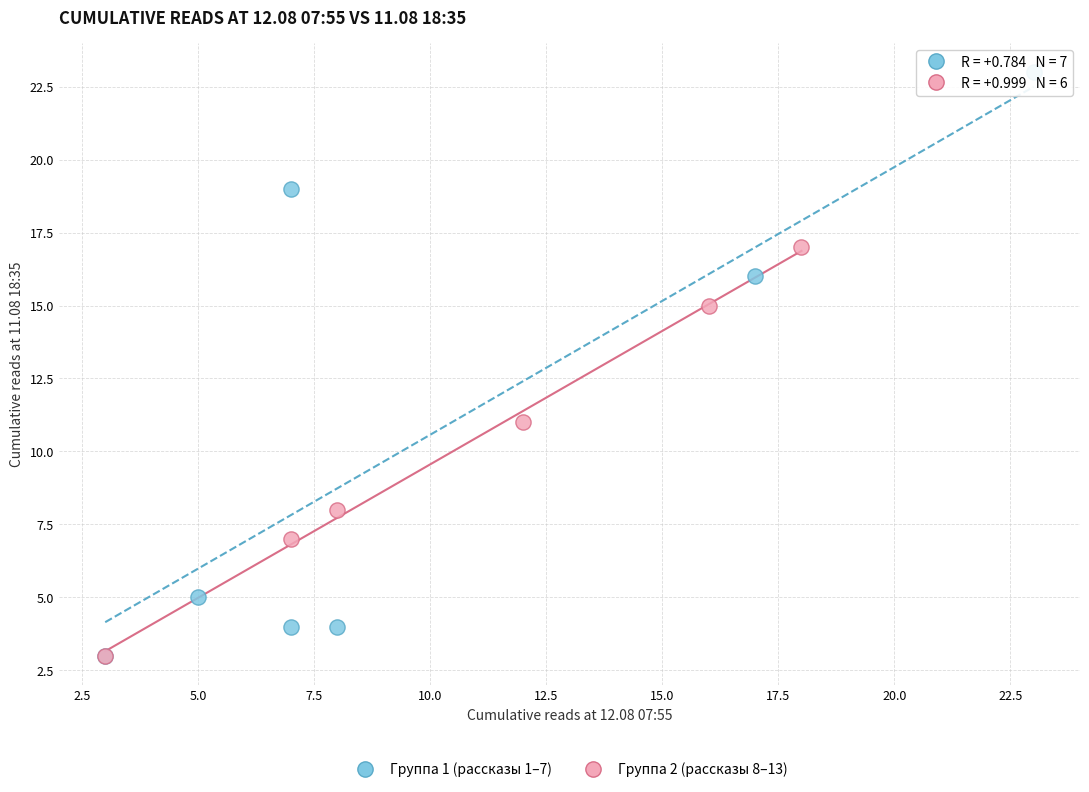

Which series has the largest Y range (max minus min)?

Группа 1 (рассказы 1–7)